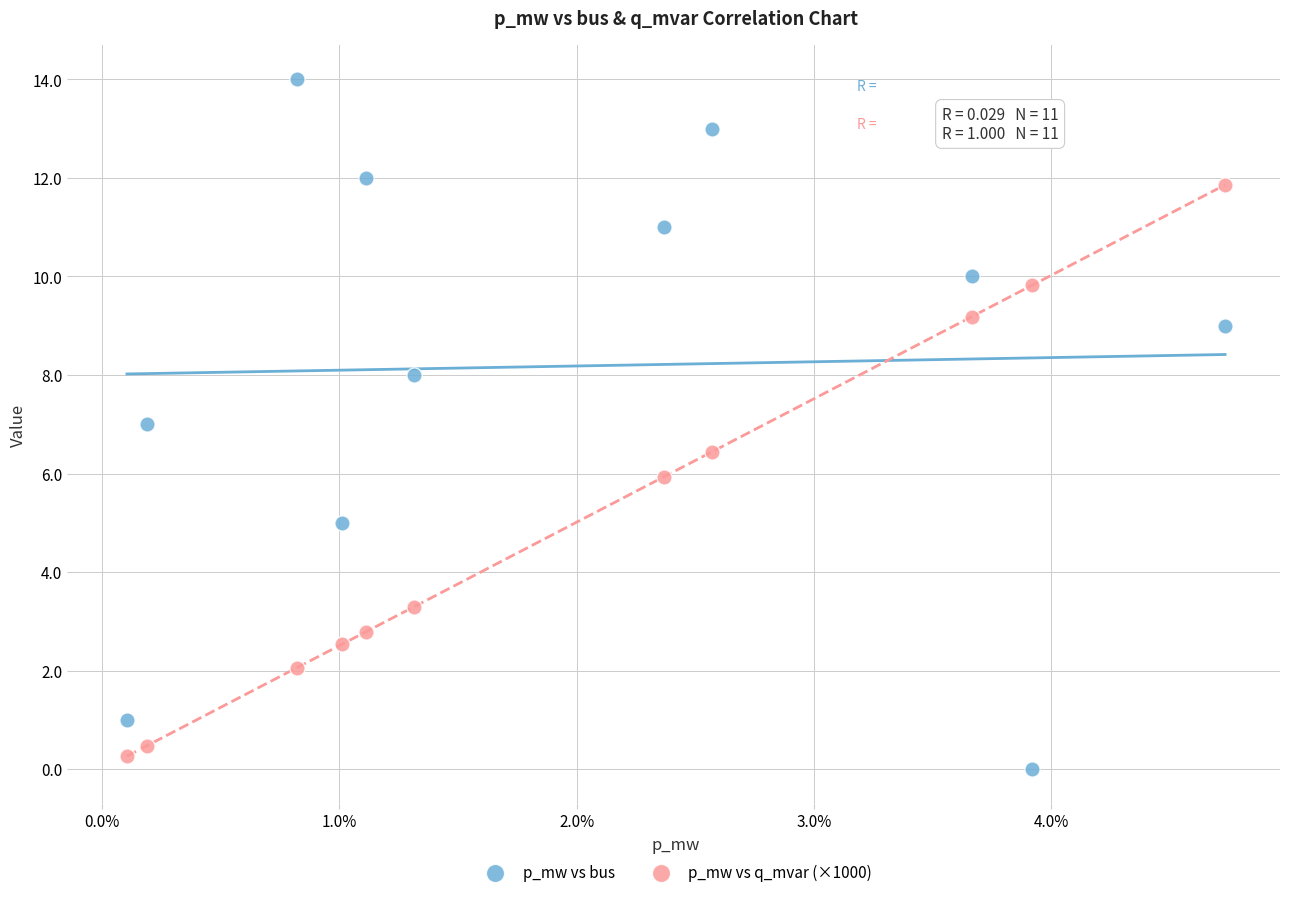

Which series reaches the maximum Y coordinate?

p_mw vs bus